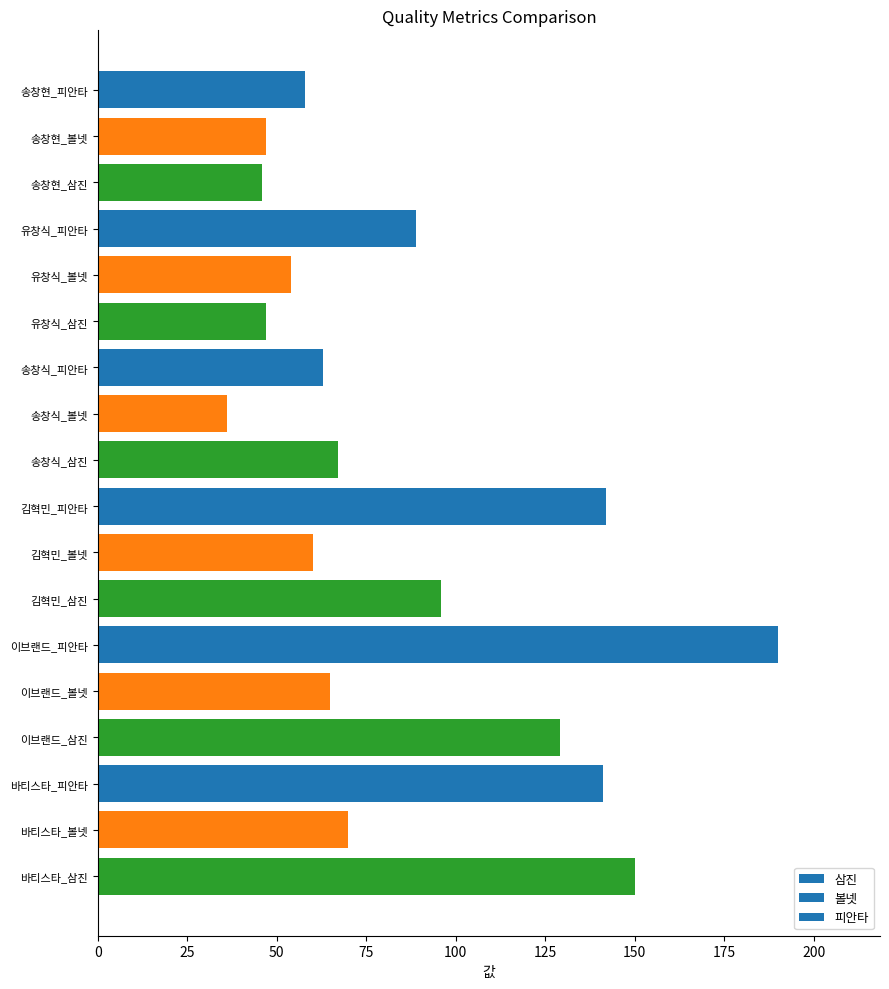

Are the bars grouped side by side (vs. stacked)?

No